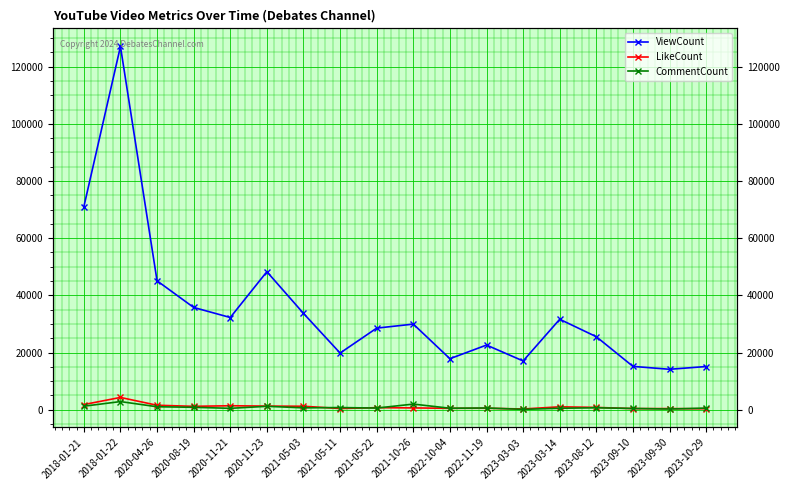

How many distinct data groups are displayed?

3